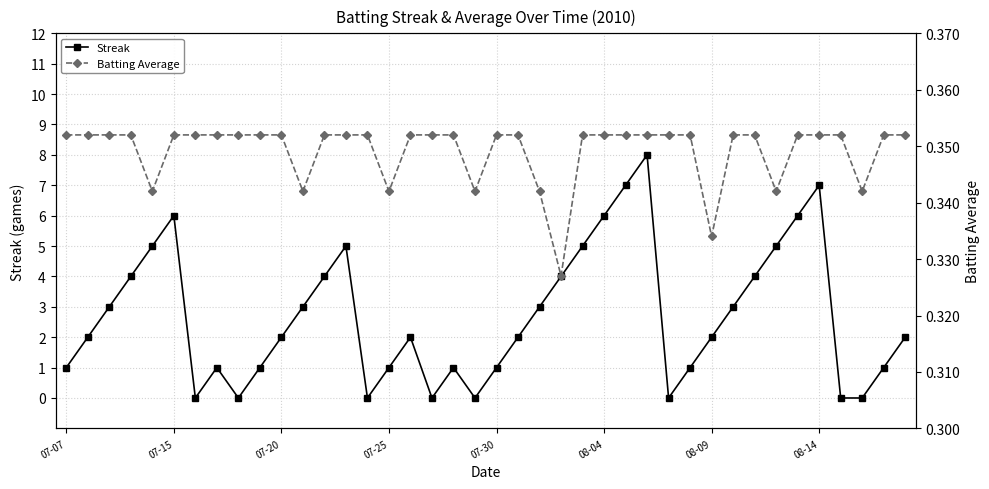

Does the chart have visible grid lines?

Yes